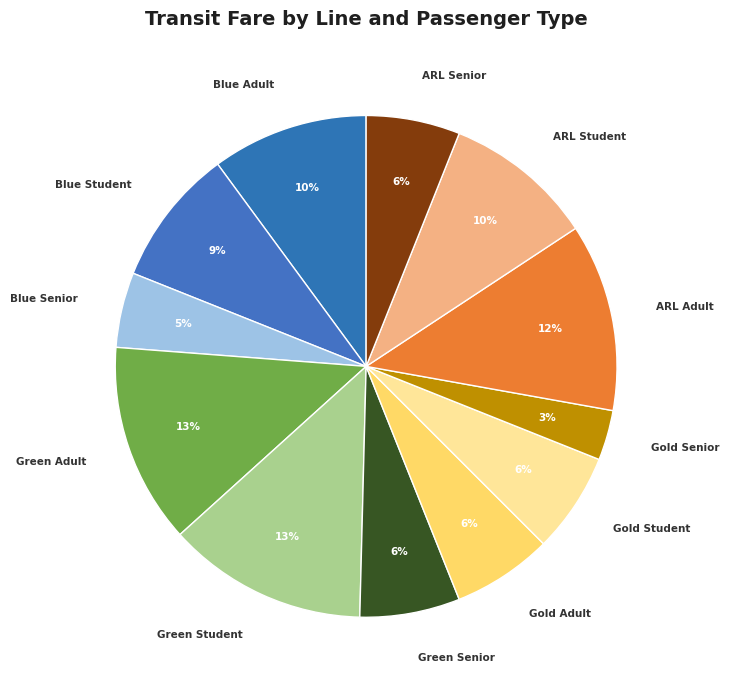

Is the sum of Gold Senior and Blue Adult greater than half?

No